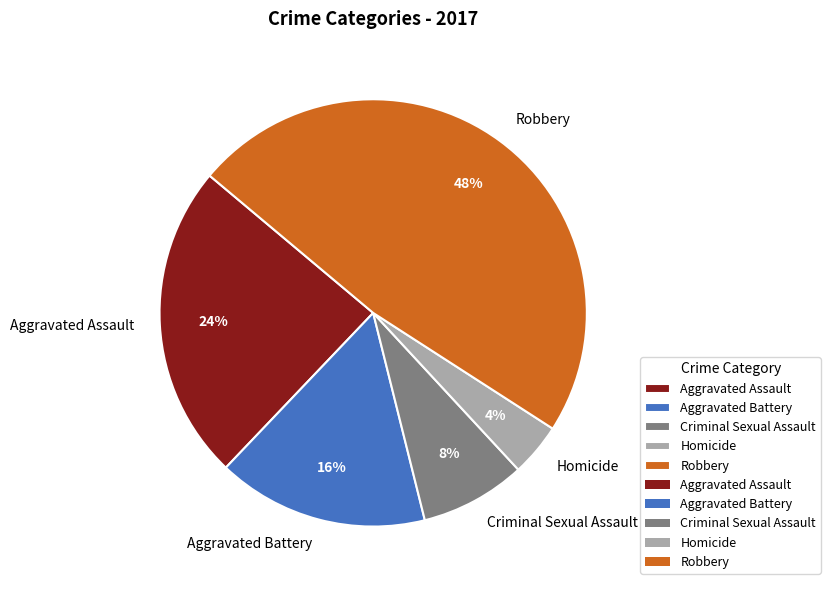

Which has a higher value, Homicide or Aggravated Assault?

Aggravated Assault